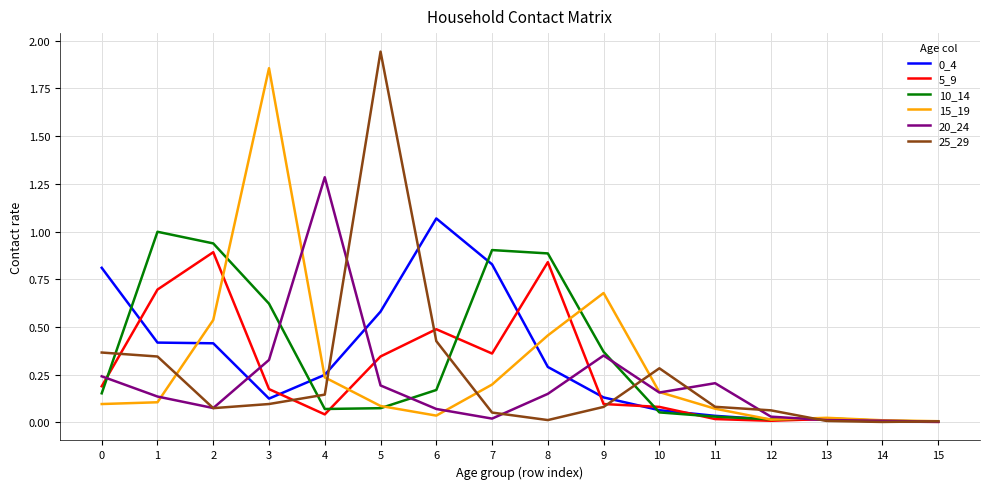

Which series has the largest range (max minus min)?

25_29